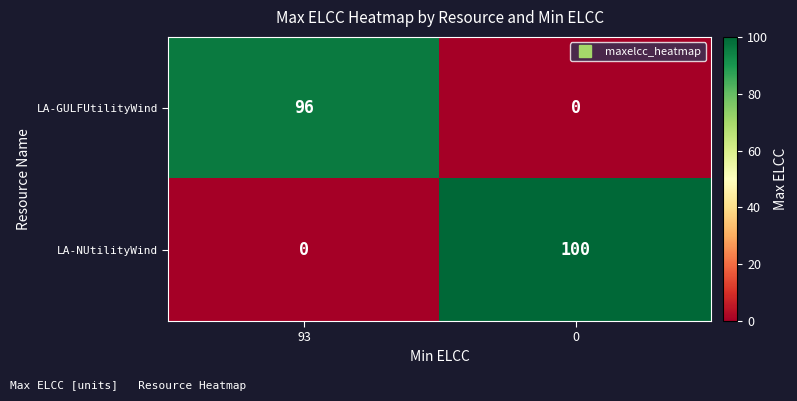

The LA-GULFUtilityWind series shows 96 at 93. True or false?

True